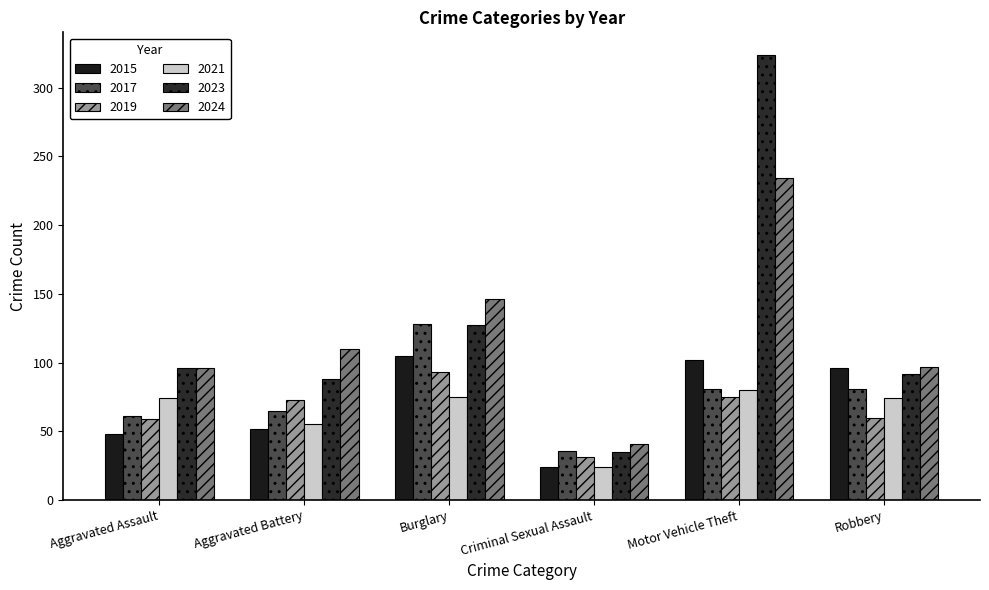

At which label does 2017 first exceed 81?

Burglary